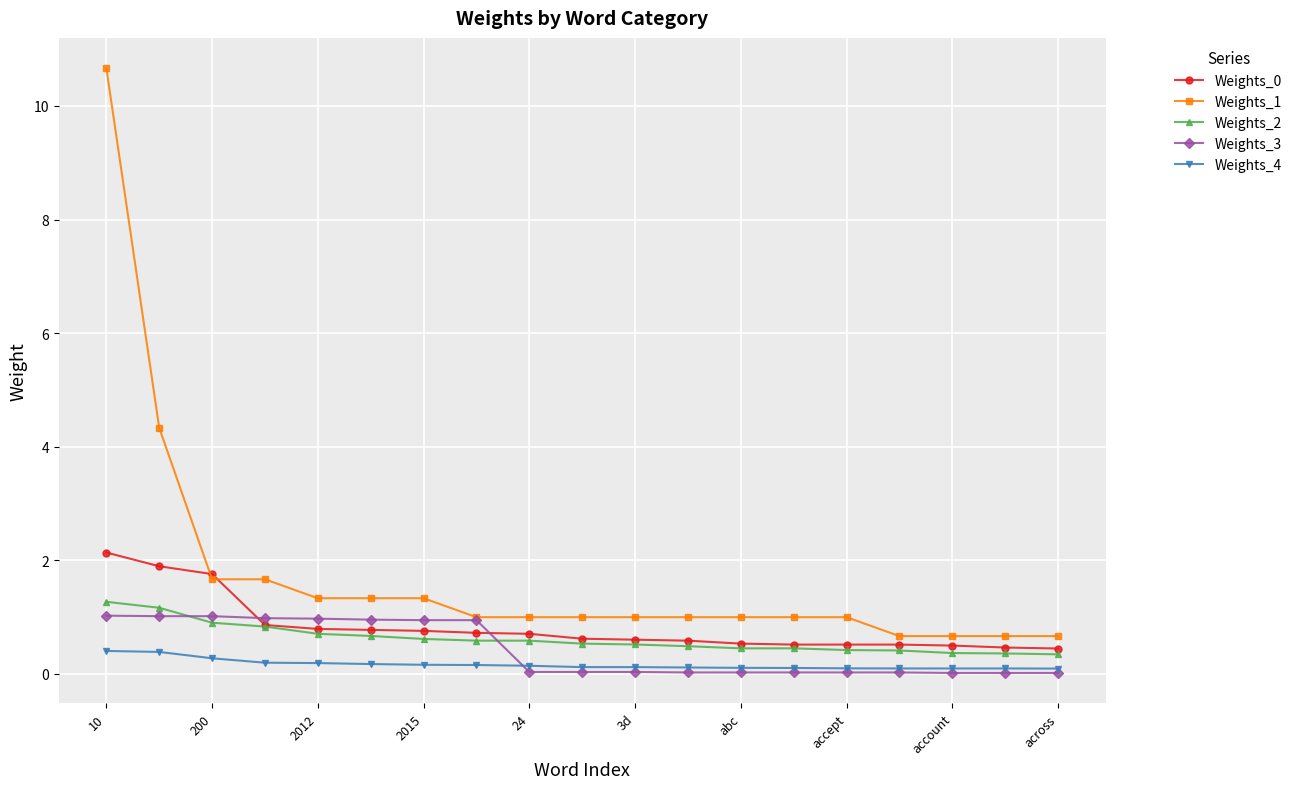

What is the value of the Weights_2 point at the 4th from the left?

0.8